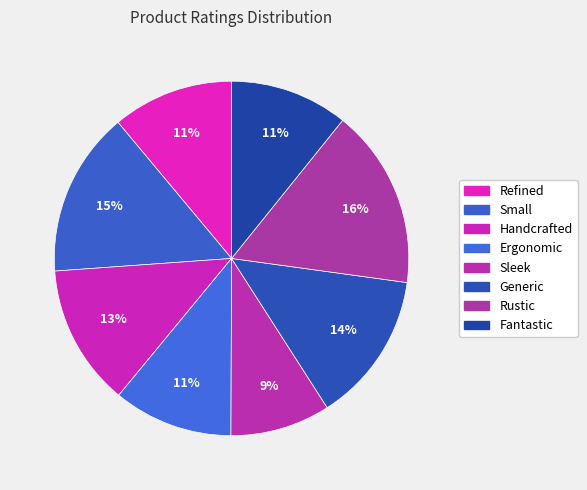

The Handcrafted slice represents 13% of the pie. True or false?

True